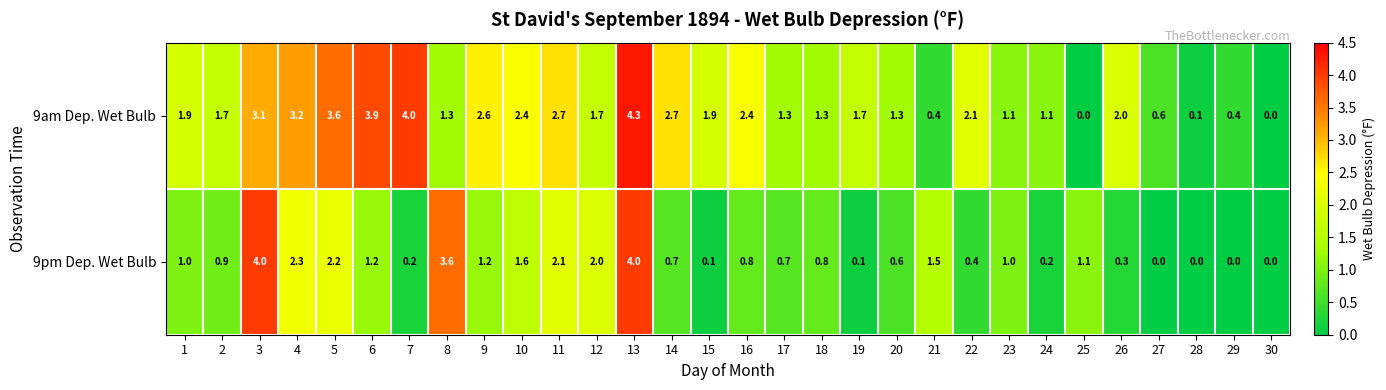

At 21, list the series in order from smallest to largest.

9am Dep. Wet Bulb, 9pm Dep. Wet Bulb